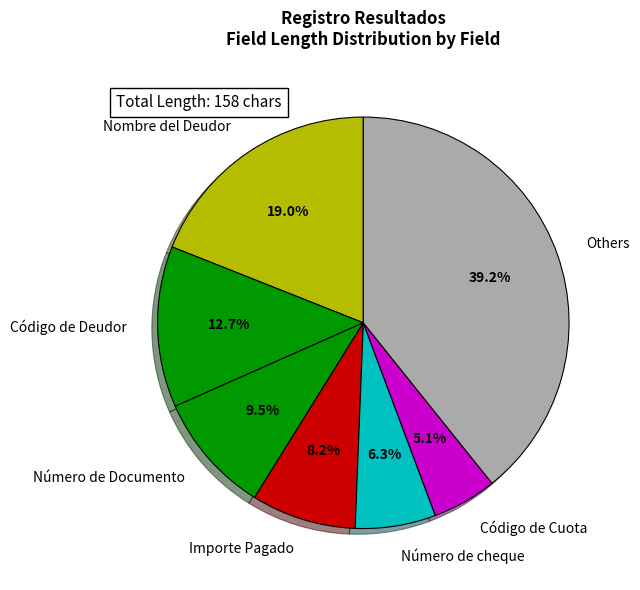

Which category has the biggest portion of the pie?

Others